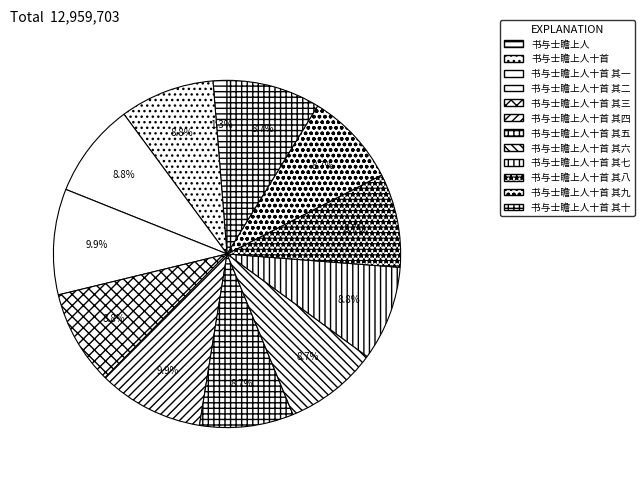

What is the ratio of the value at 书与士瞻上人十首 其二 to the value at 书与士瞻上人十首 其十?

1.1